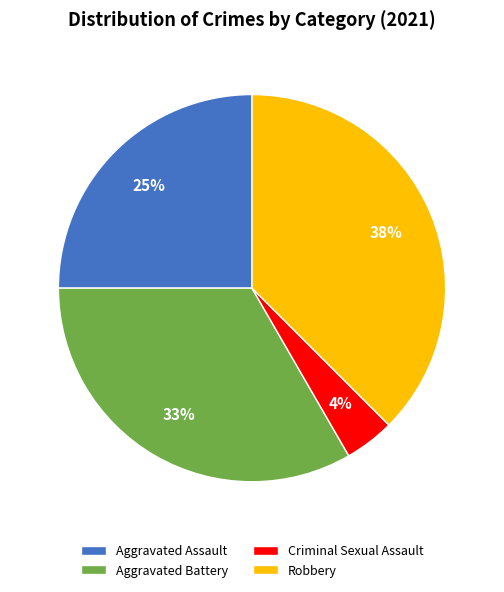

To the nearest percent, what is the difference between the Aggravated Assault and Aggravated Battery slice percentages?

8%